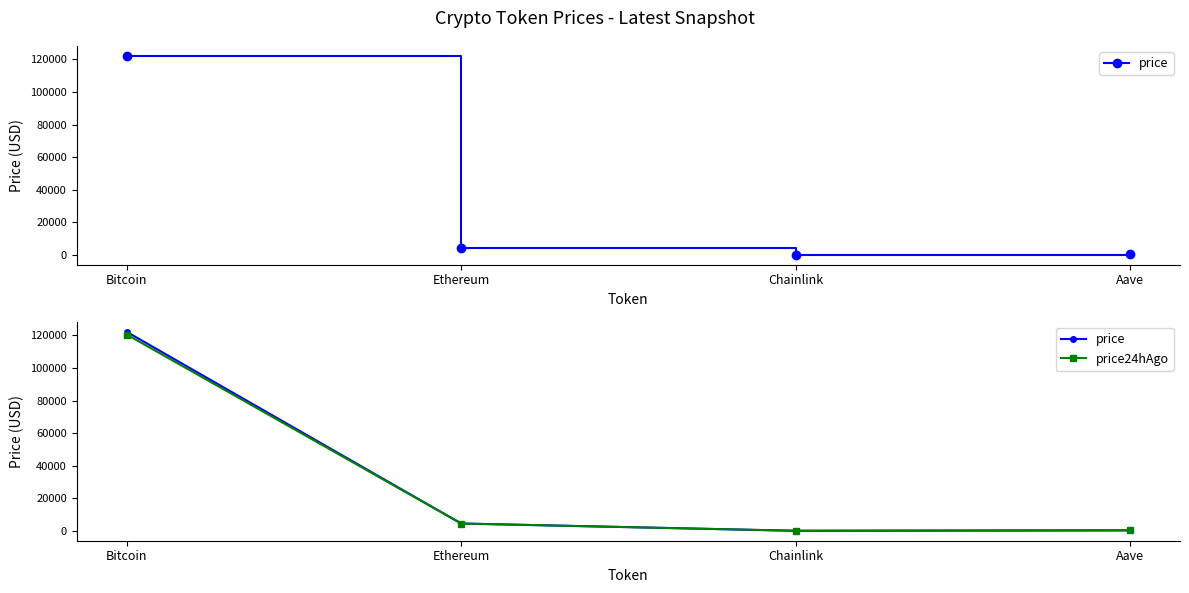

List the series in order of their peak value, lowest first.

price24hAgo, price